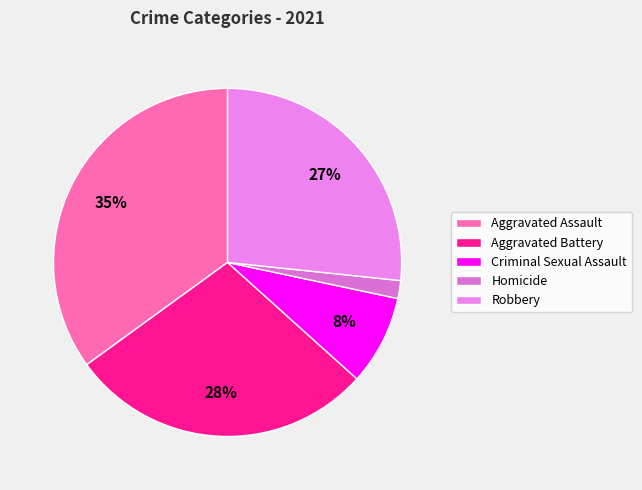

Does any single category account for the majority?

No